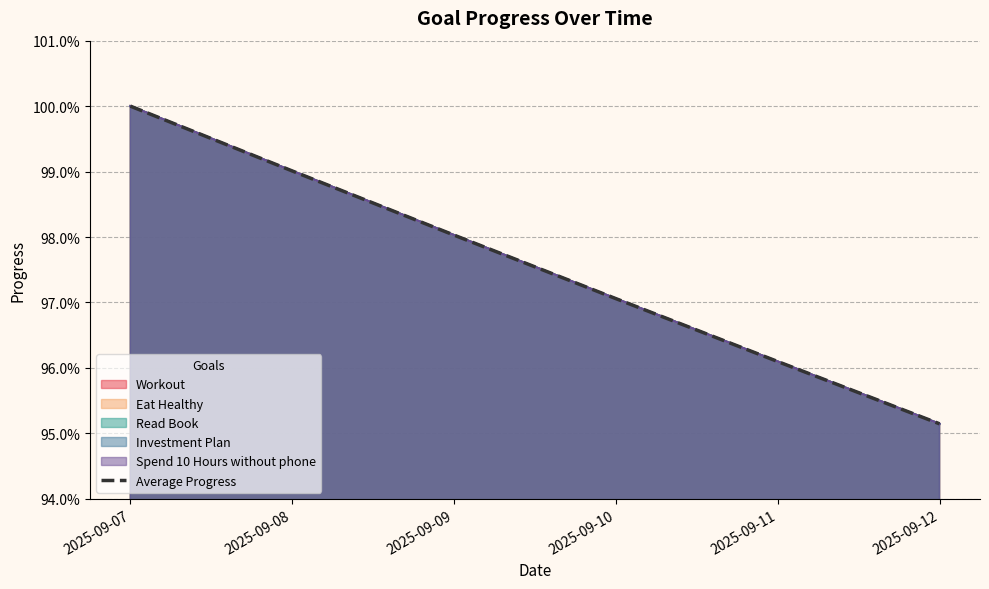

What is the approximate value at 2025-09-11?

1.0